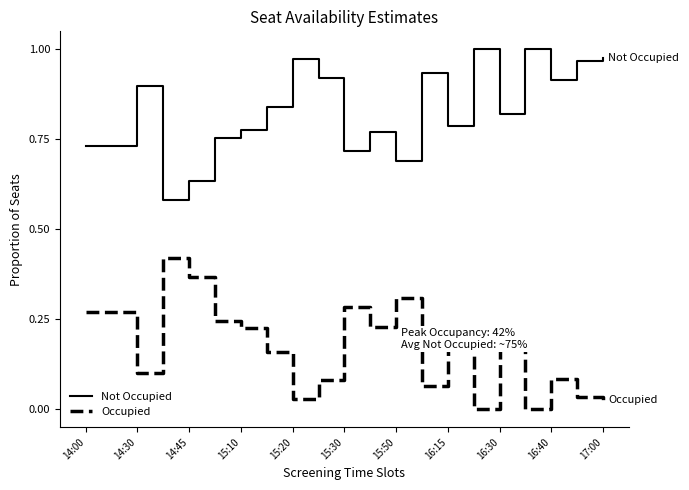

True or false: Not Occupied and Occupied intersect in this chart.

False